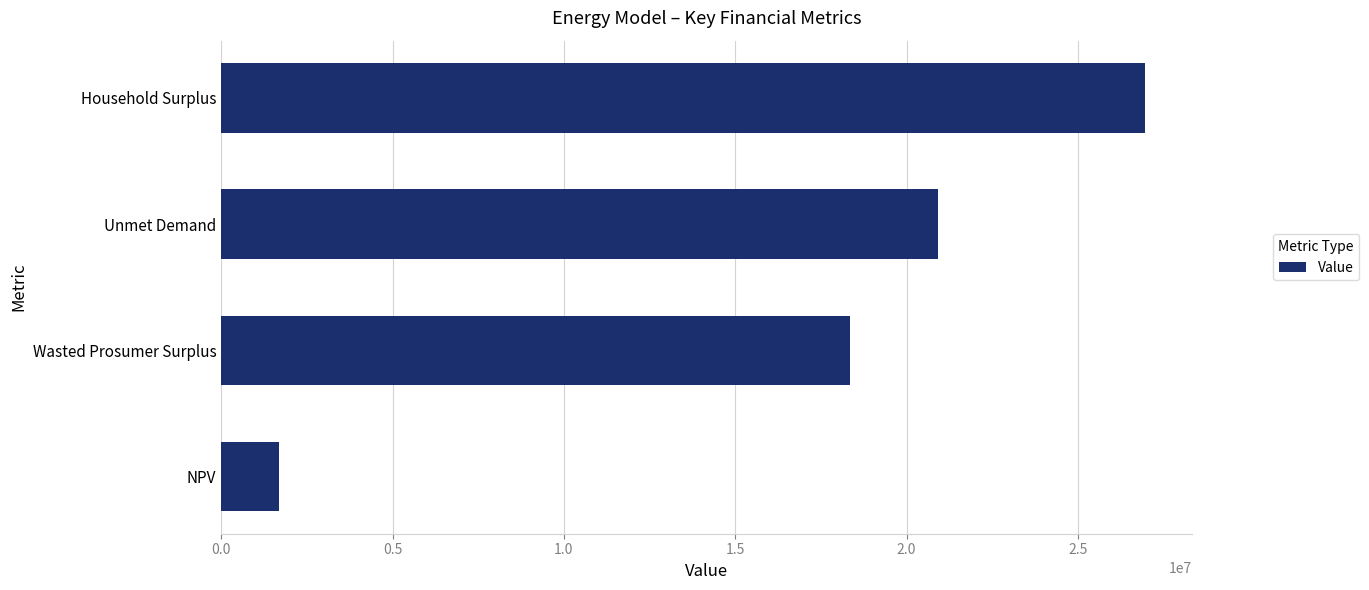

Rank the categories by value from highest to lowest.

Household Surplus, Unmet Demand, Wasted Prosumer Surplus, NPV